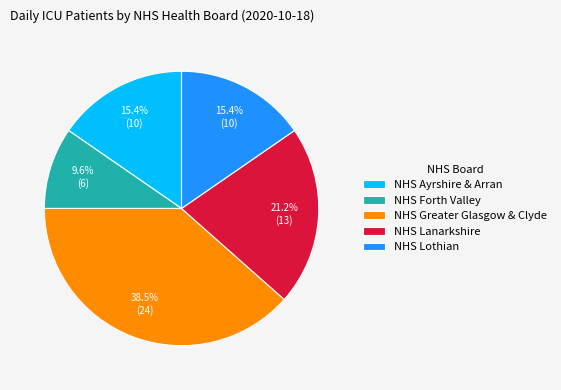

Count the number of slices in the pie.

5